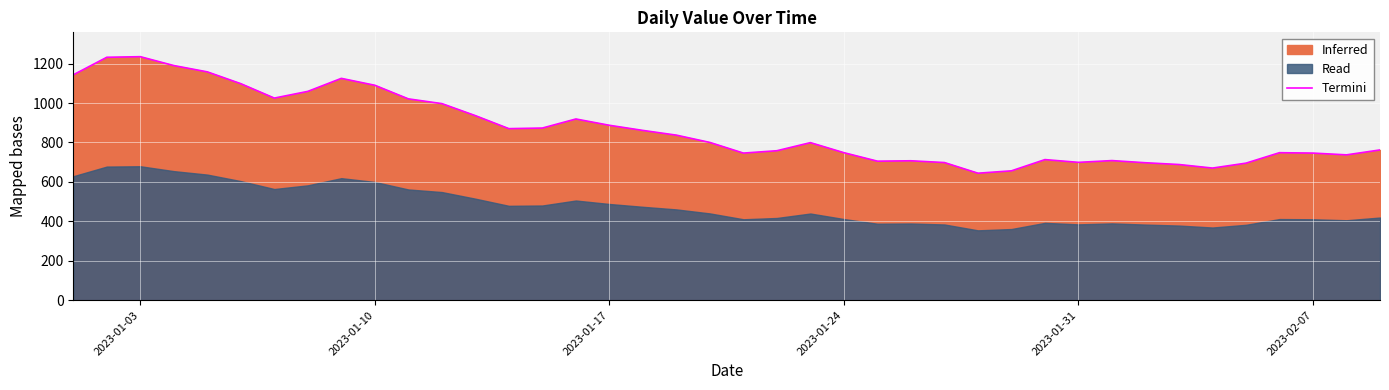

What is the greatest value displayed?

1235